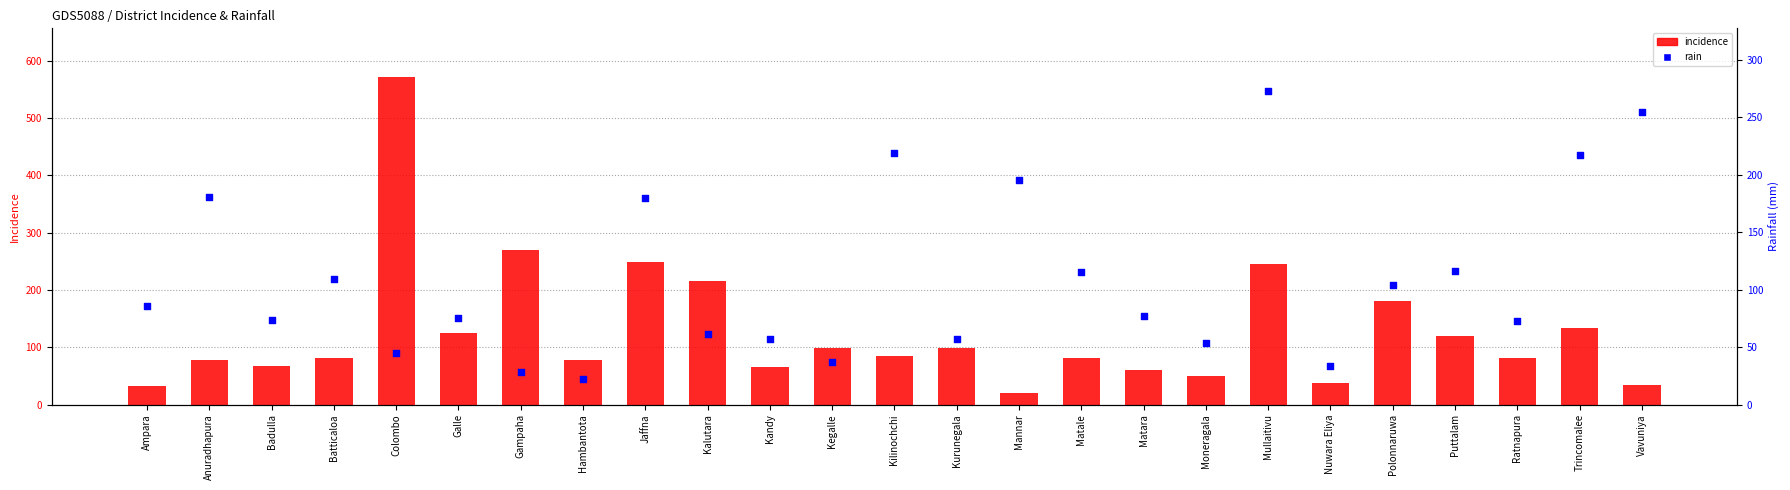

Is the value of rain at Vavuniya greater than the value of incidence at Colombo?

No